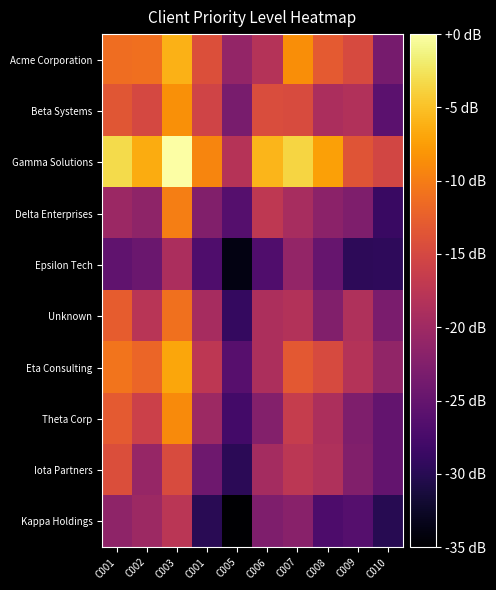

What is the difference between the highest and lowest values at C008?

19.7